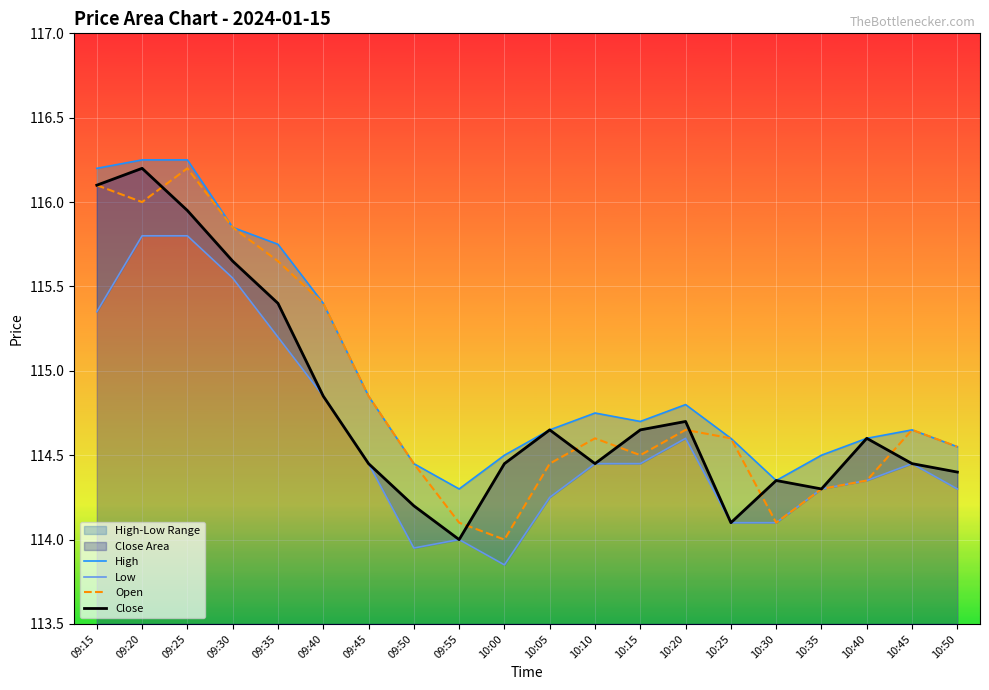

True or false: Open and High intersect in this chart.

False